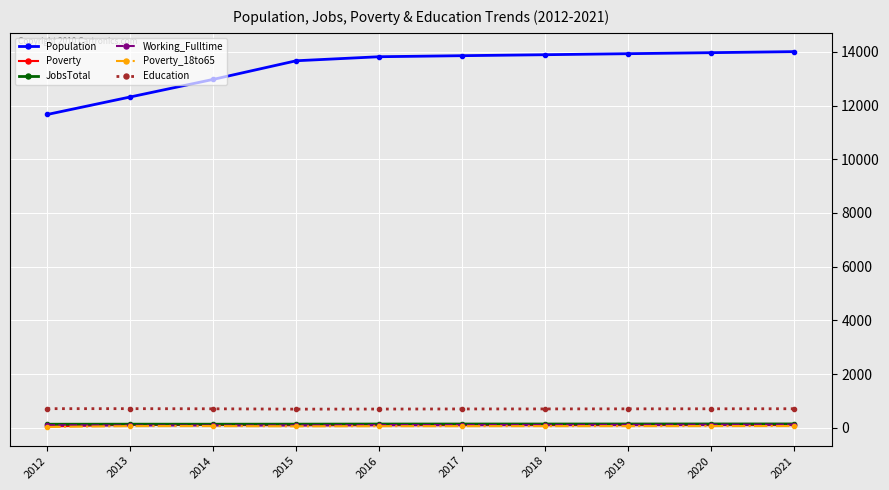

What is the value of the Population point at the 4th from the left?

13669